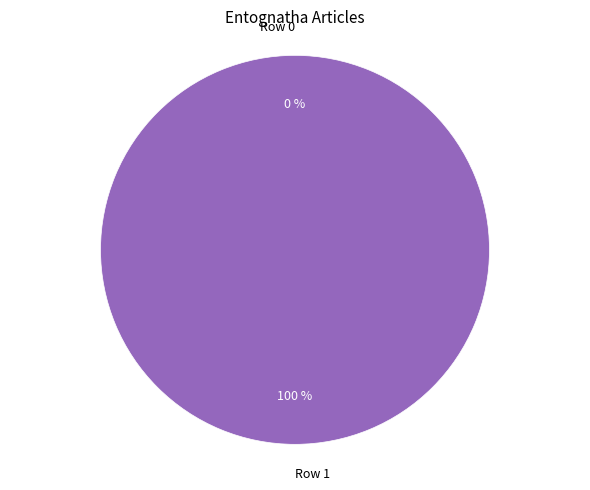

Rank the categories by value from highest to lowest.

Row 1, Row 0